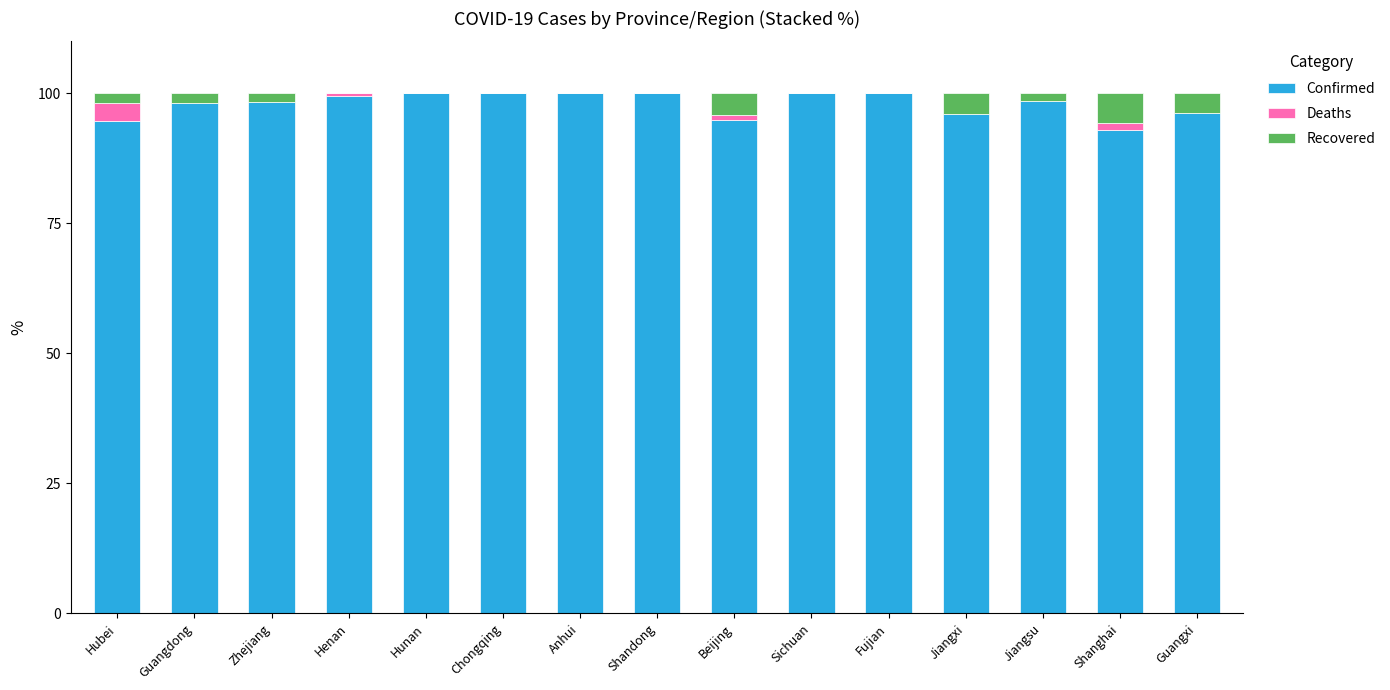

What is the highest value of the Confirmed series?

100.0